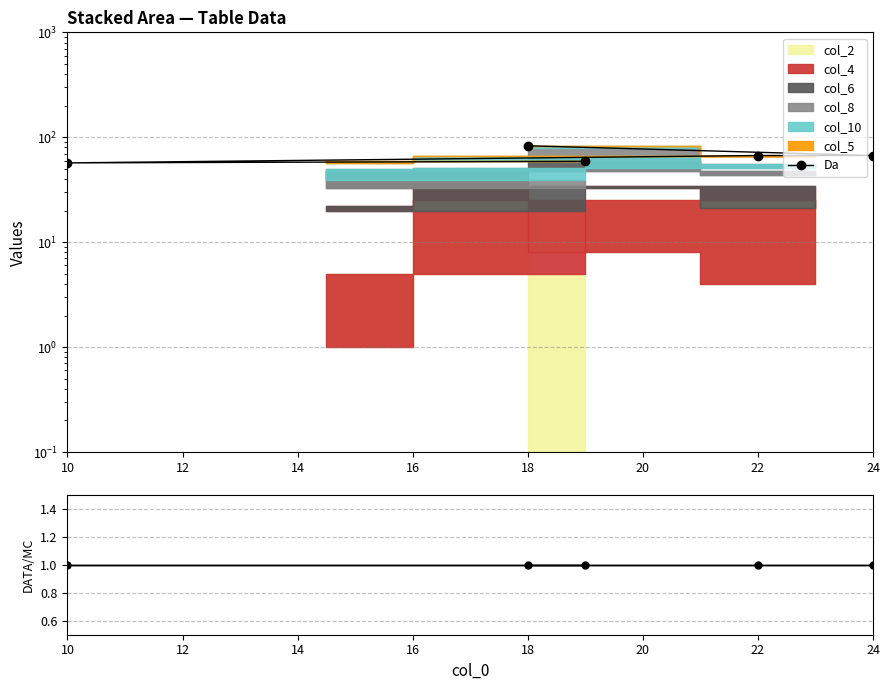

What is the average value of the Da series?

67